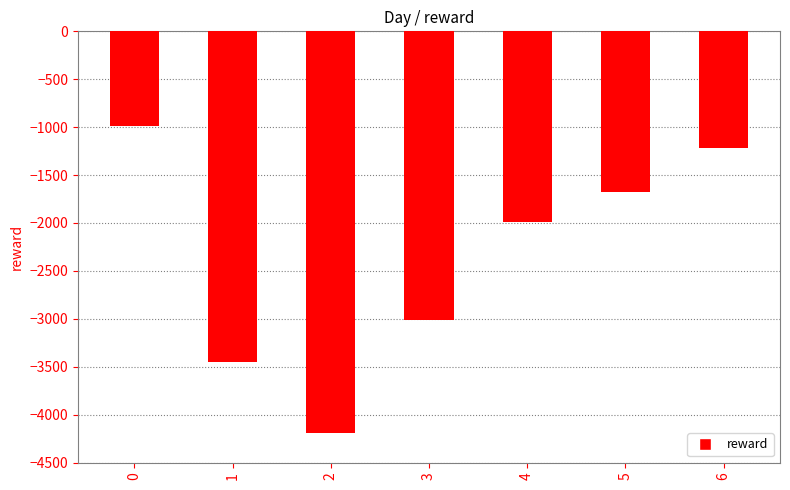

What is the sum of the values at 5 and 4?

-3664.0